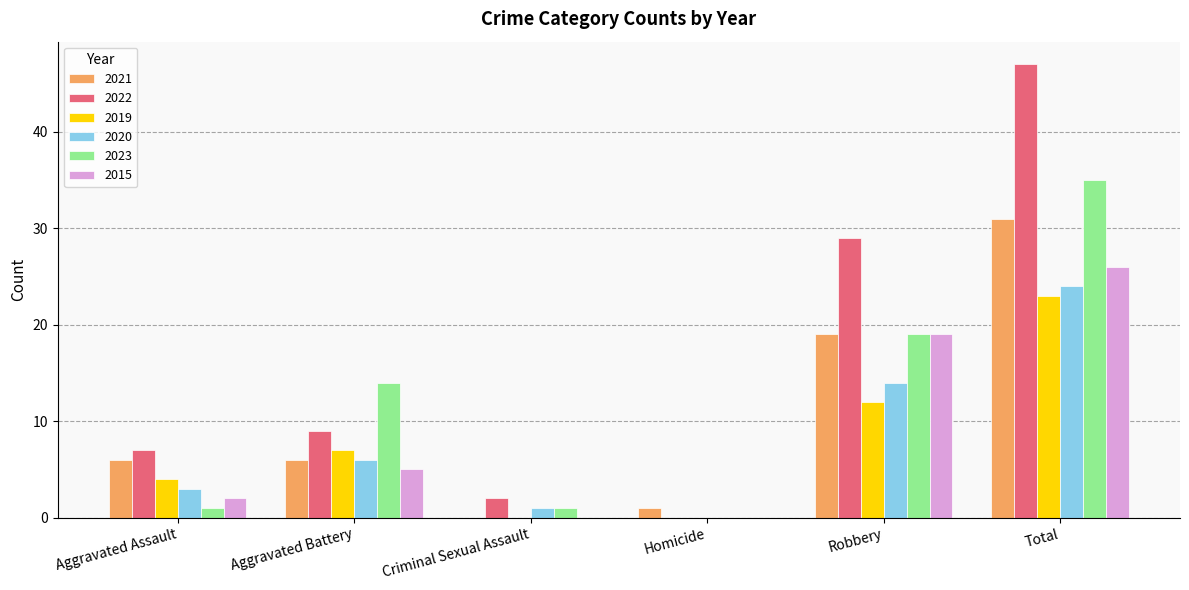

Reading left to right, transcribe all the data shown in this chart.

2021: 6	6	0	1	19	31
2022: 7	9	2	0	29	47
2019: 4	7	0	0	12	23
2020: 3	6	1	0	14	24
2023: 1	14	1	0	19	35
2015: 2	5	0	0	19	26